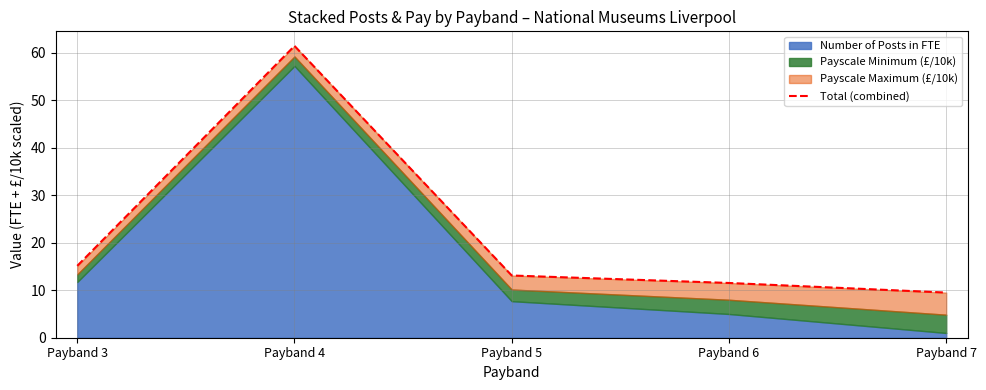

Reading left to right, transcribe all the data shown in this chart.

Payband 3=15.1	Payband 4=61.5	Payband 5=13.1	Payband 6=11.5	Payband 7=9.5